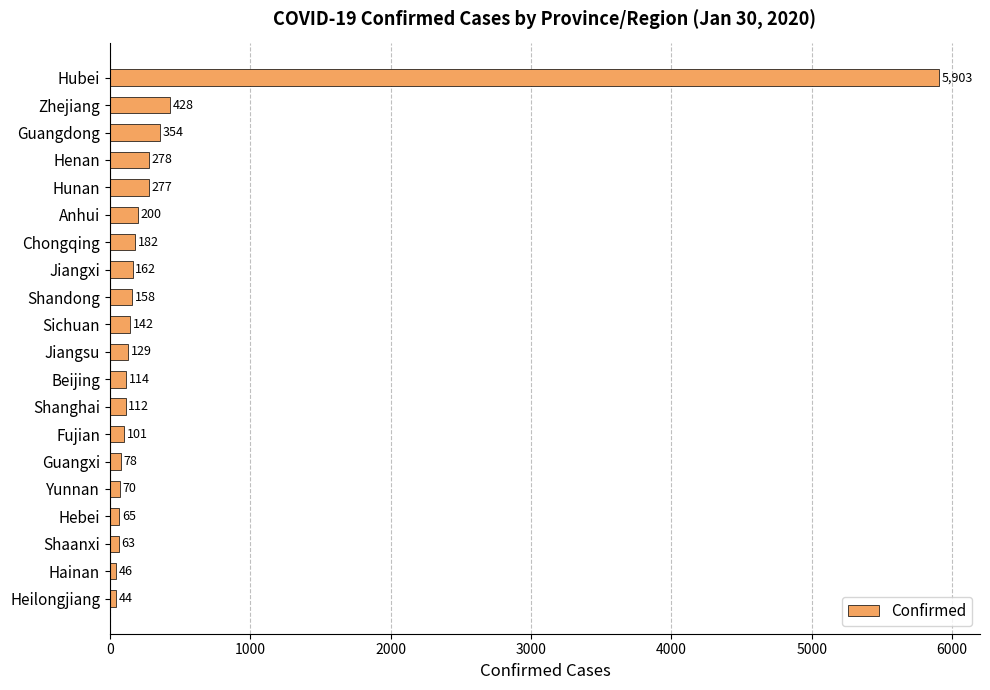

The value at Shaanxi is 63. True or false?

True